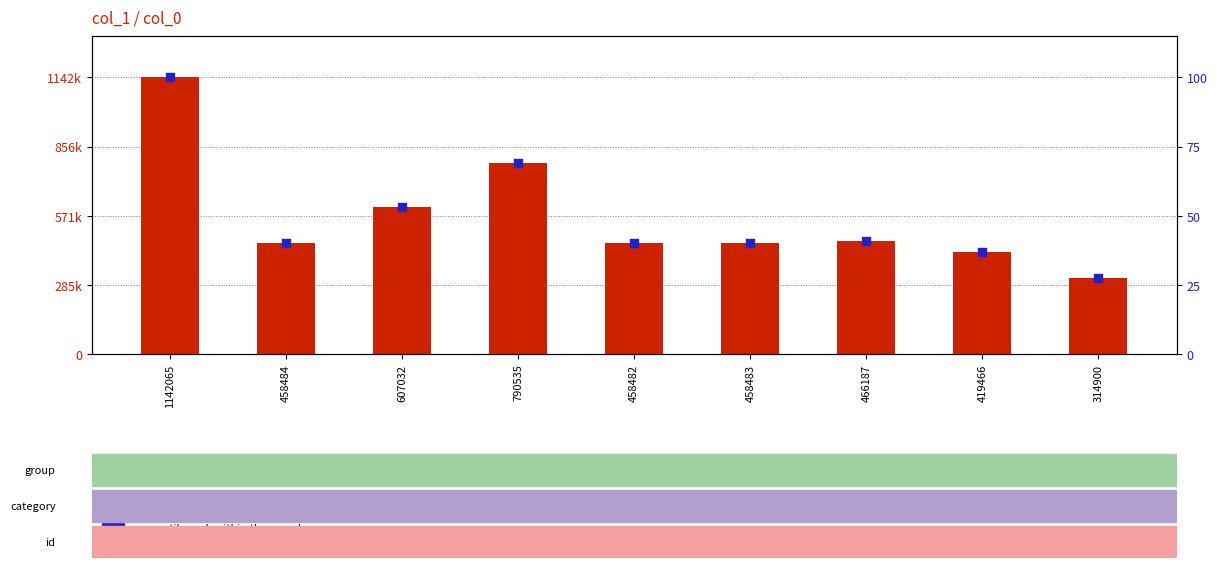

What are all the series names shown in the legend?

count, percentile rank within the sample